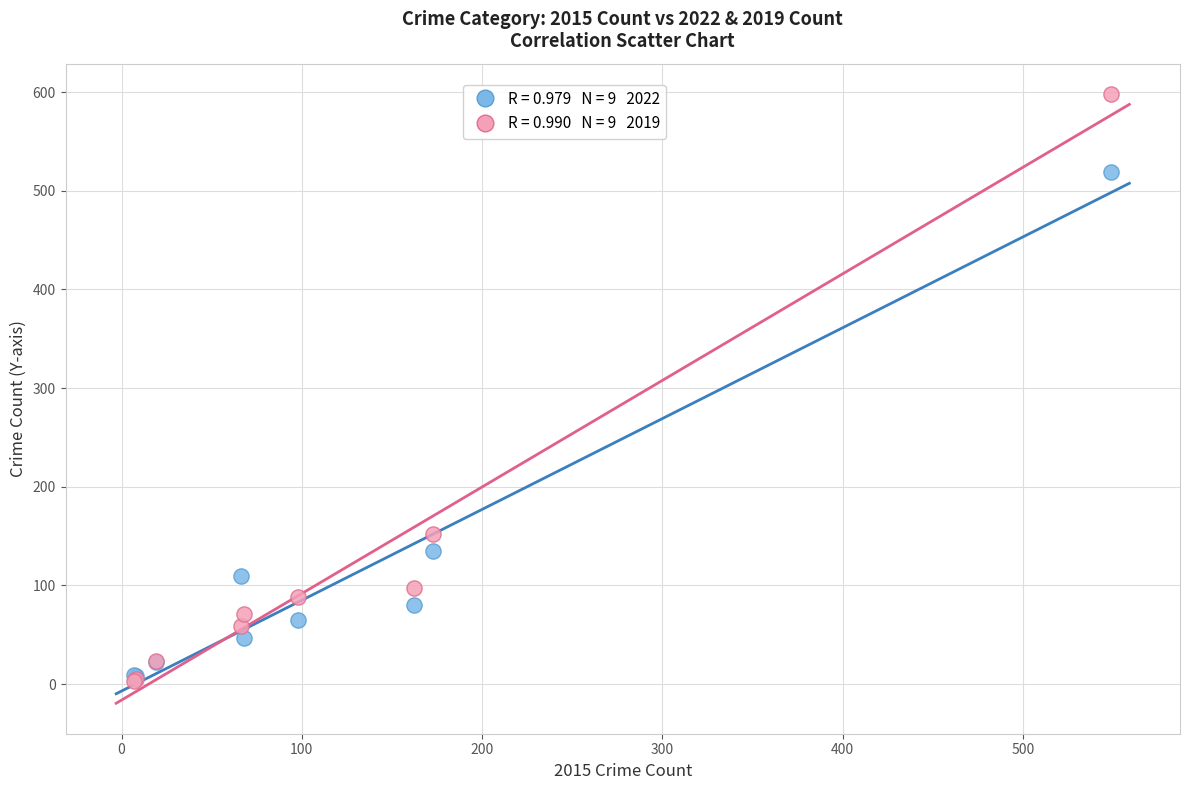

Across all series, what Y value is closest to 300?

152